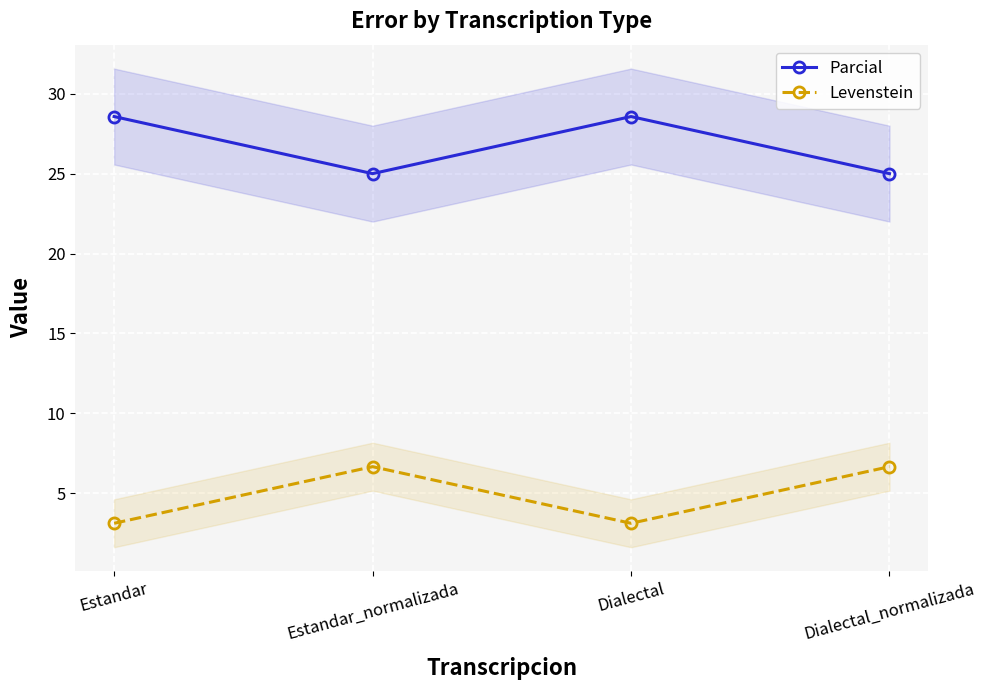

What is the smallest value displayed?

3.1